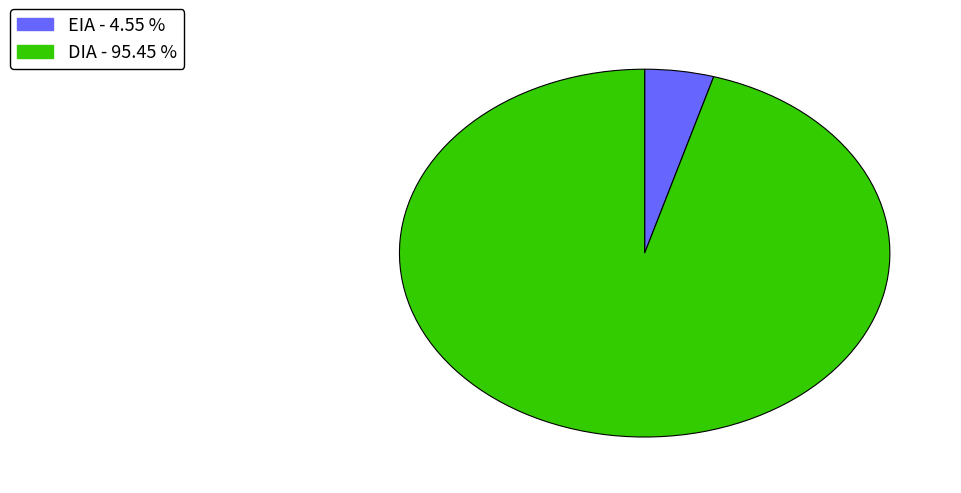

Is there any slice that represents more than half of the pie?

Yes